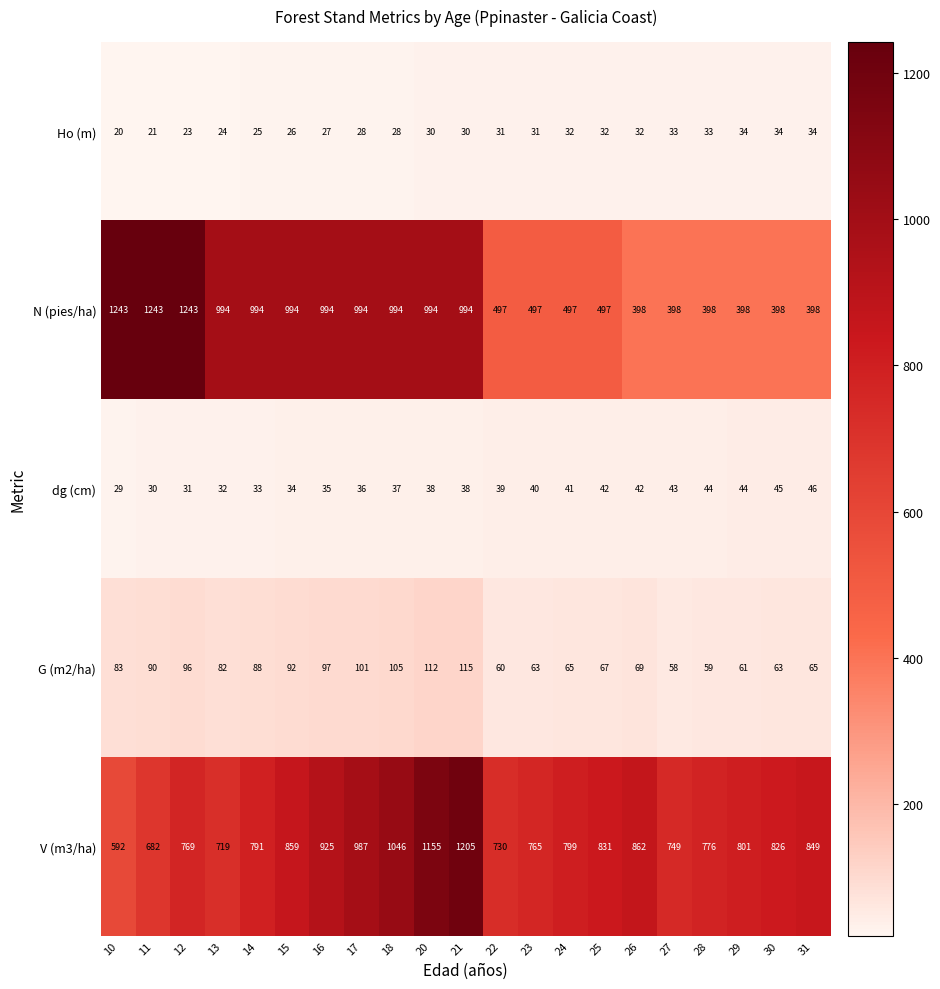

Which series changed the most between 21 and 27?

N (pies/ha)